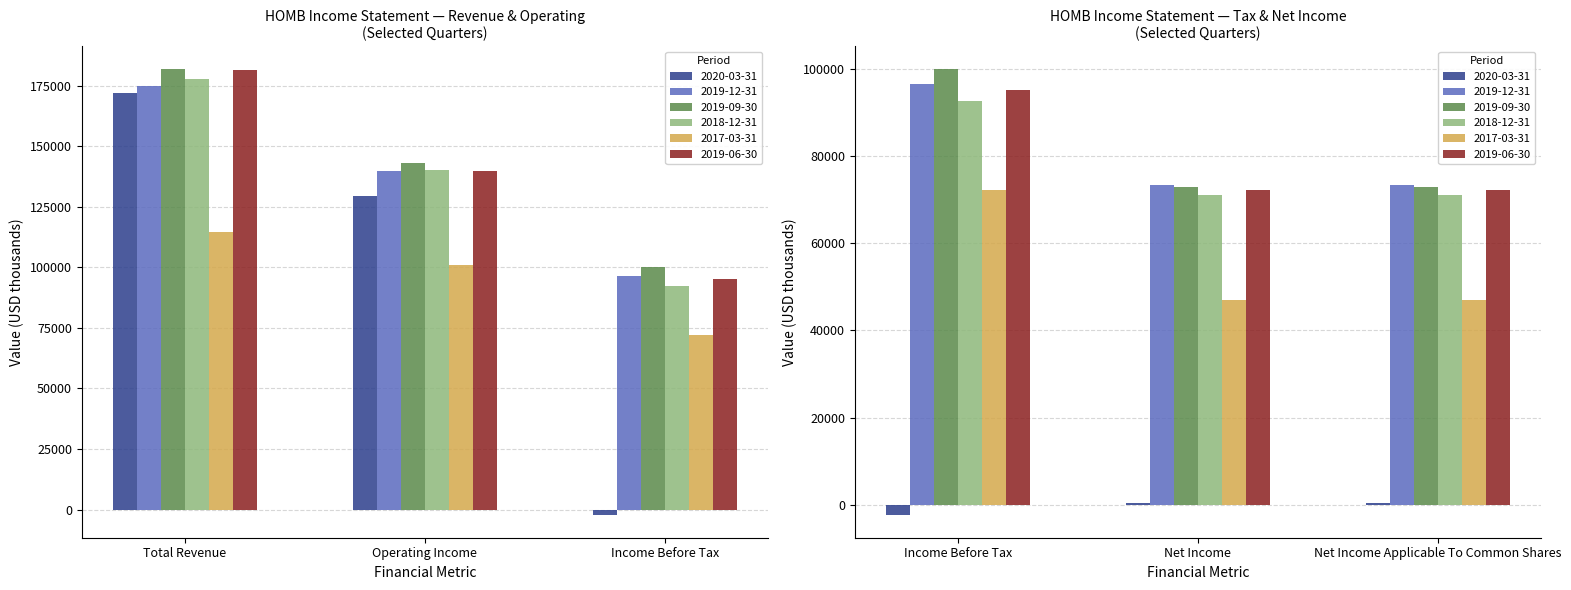

Reading left to right, transcribe all the data shown in this chart.

2020-03-31: 172200	129600	-2400	500	500
2019-12-31: 175100	139800	96500	73300	73300
2019-09-30: 182100	143000	100000	72800	72800
2018-12-31: 177800	140300	92500	71000	71000
2017-03-31: 114500	100900	72200	46900	46900
2019-06-30: 181300	139700	95100	72200	72200